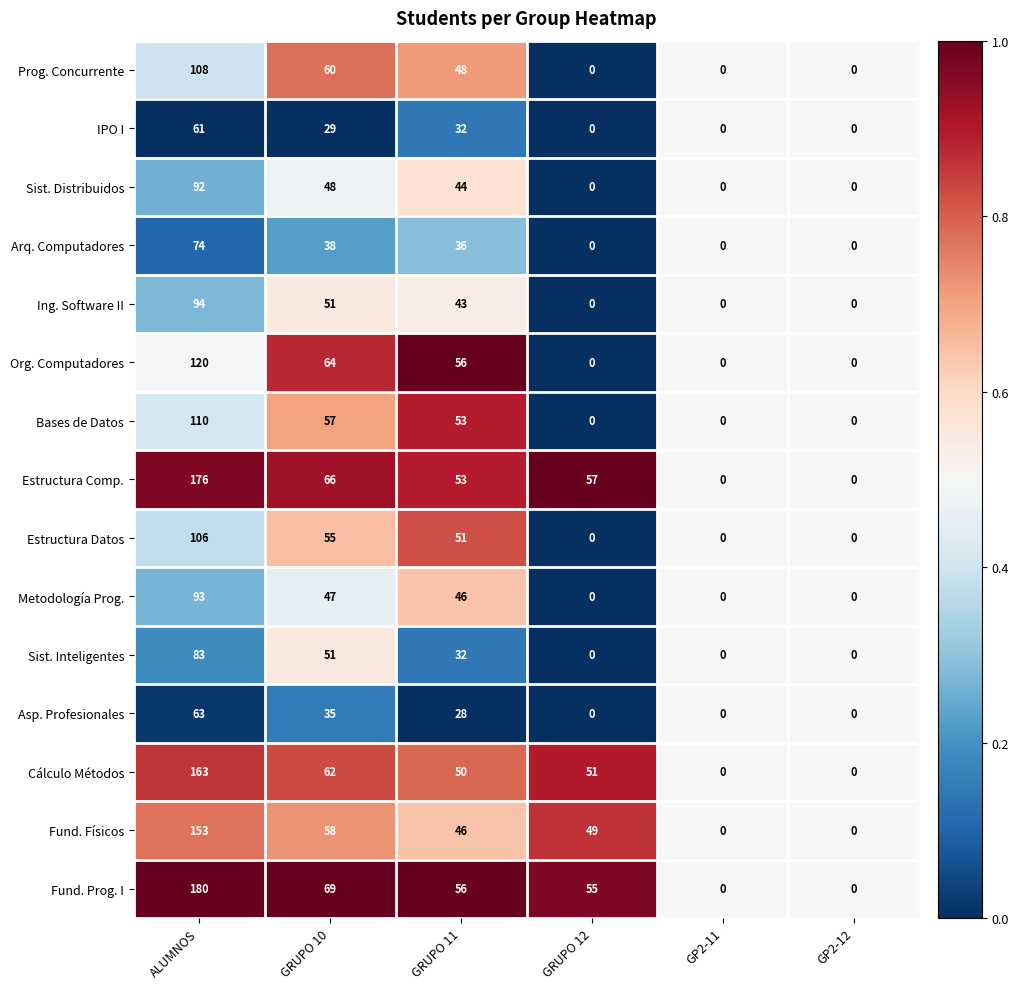

How many distinct data groups are displayed?

15